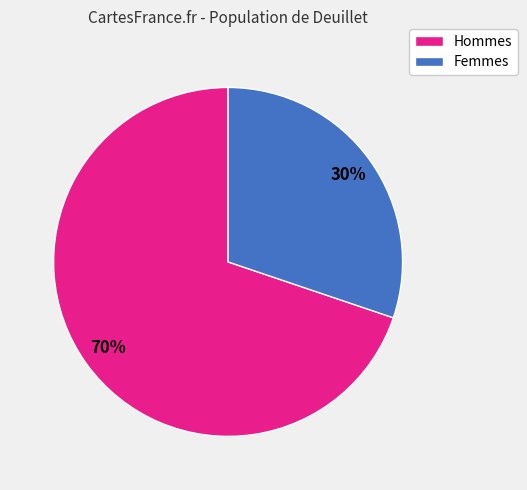

To the nearest percent, what percentage of the pie is Femmes?

30%